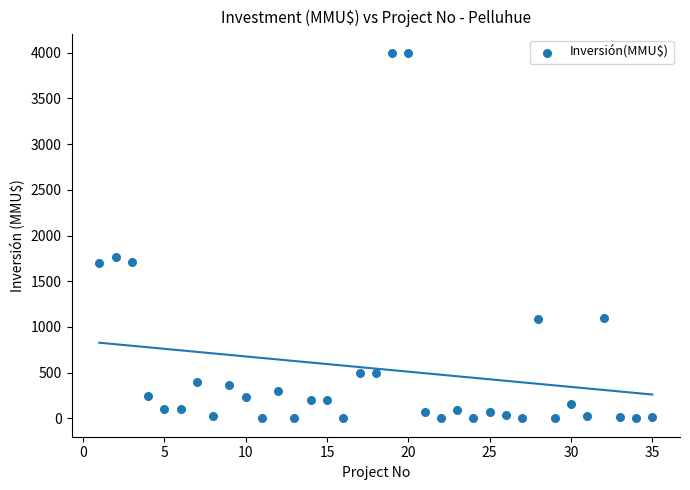

What is the range of Y values (max minus min)?

4000